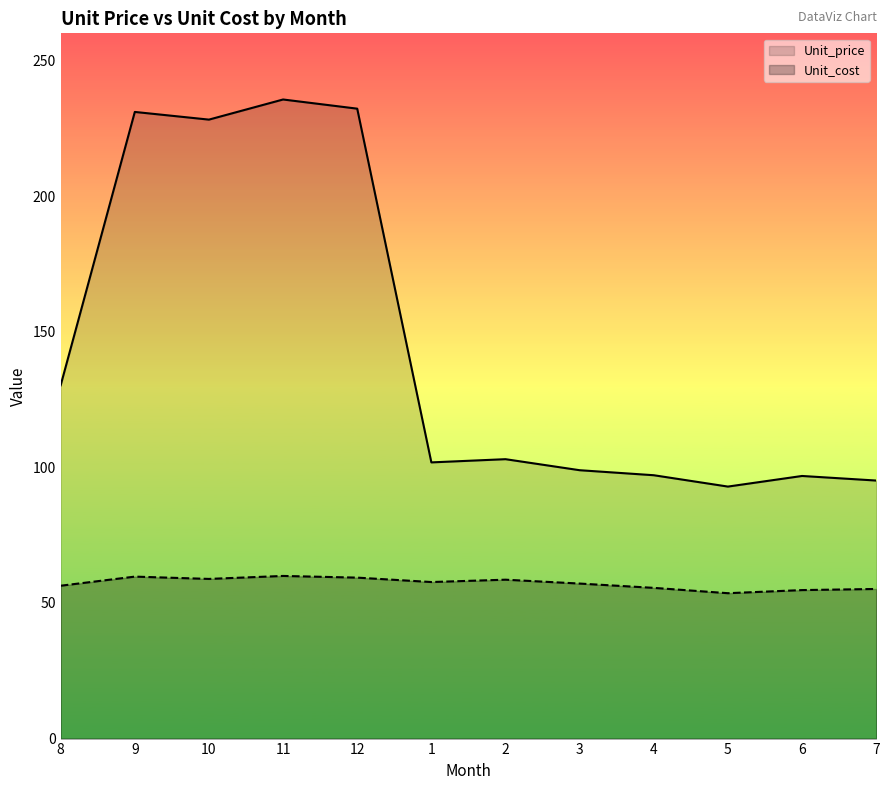

Reading left to right, extract all data points from this chart.

Unit_price: 8=130.2	9=231.0	10=228.2	11=235.6	12=232.2	1=101.8	2=103.0	3=98.9	4=97.1	5=92.9	6=96.8	7=95.1
Unit_cost: 8=56.4	9=59.7	10=58.9	11=60.0	12=59.3	1=57.7	2=58.6	3=57.2	4=55.6	5=53.6	6=54.7	7=55.2